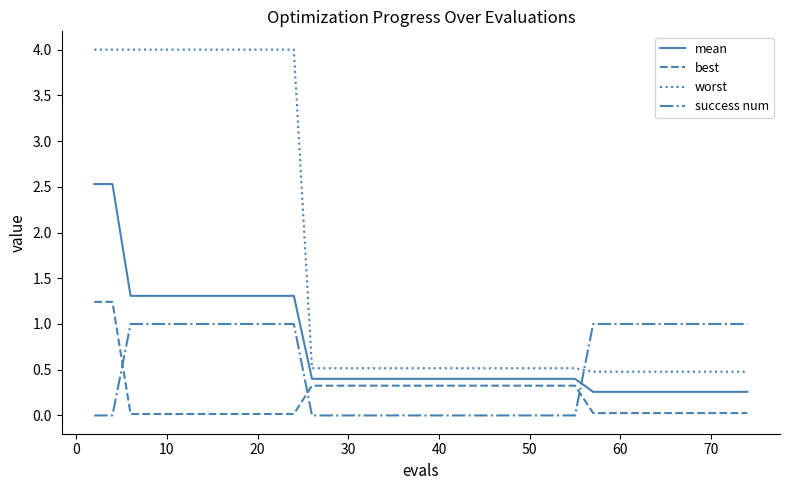

What is the highest value of the mean series?

2.5